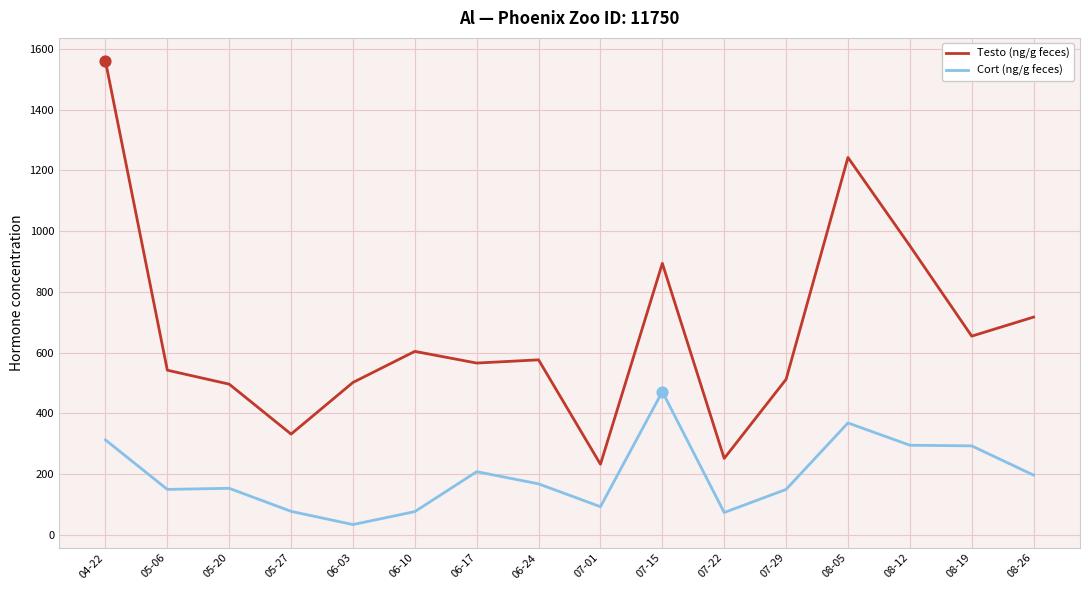

Which series changed the most between 04-22 and 07-29?

Testo (ng/g feces)